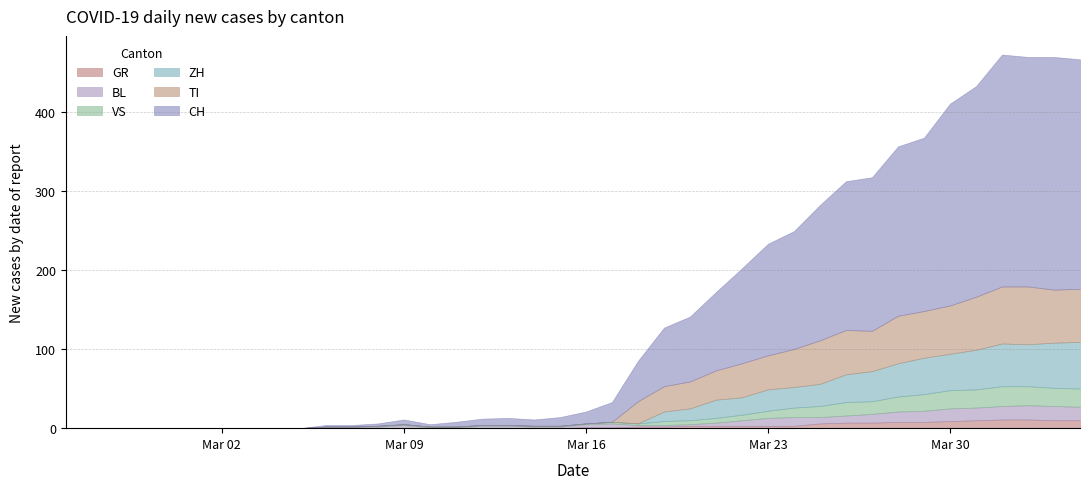

What are all the series names shown in the legend?

GR, BL, VS, ZH, TI, CH